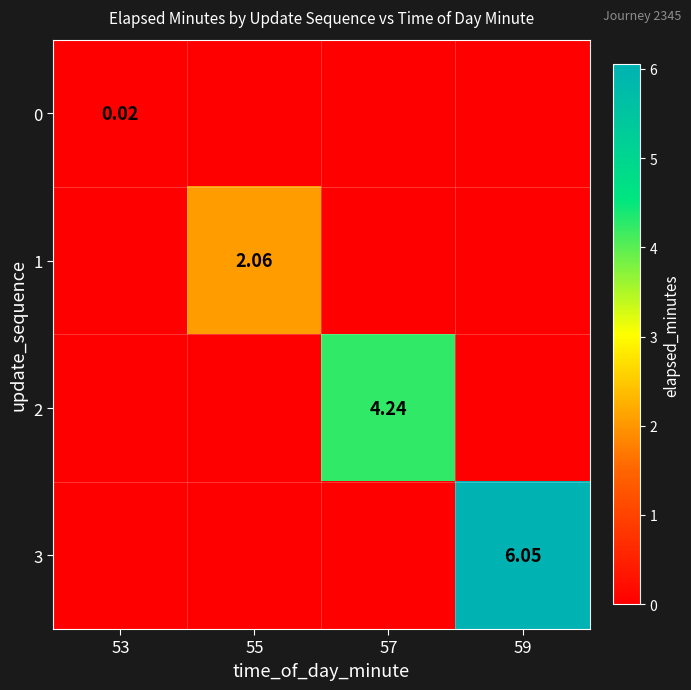

Which series changed the most between 53 and 57?

2